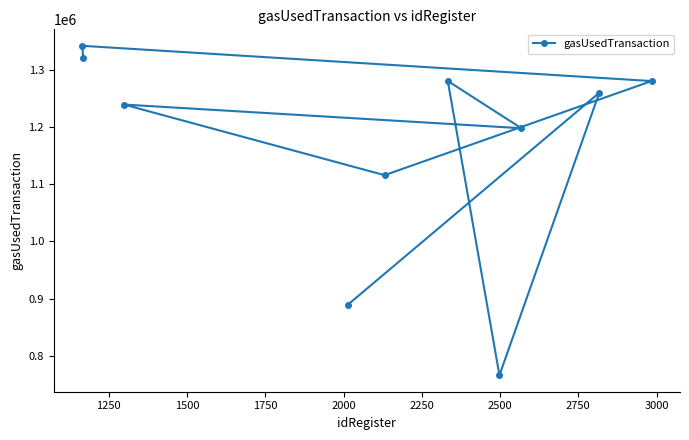

What is the minimum value shown in the chart?

765868